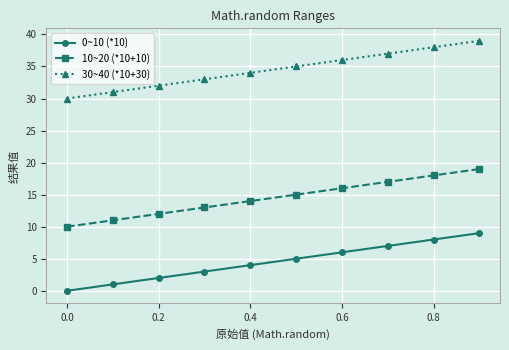

What is the value of the 30~40 (*10+30) point at the 3rd from the left?

32